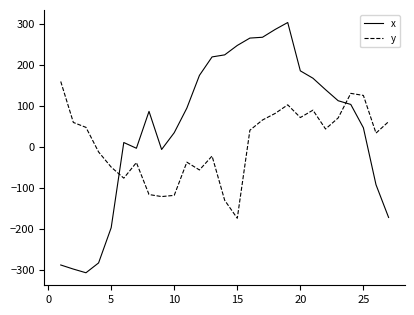

Which series has the largest total across all categories?

x